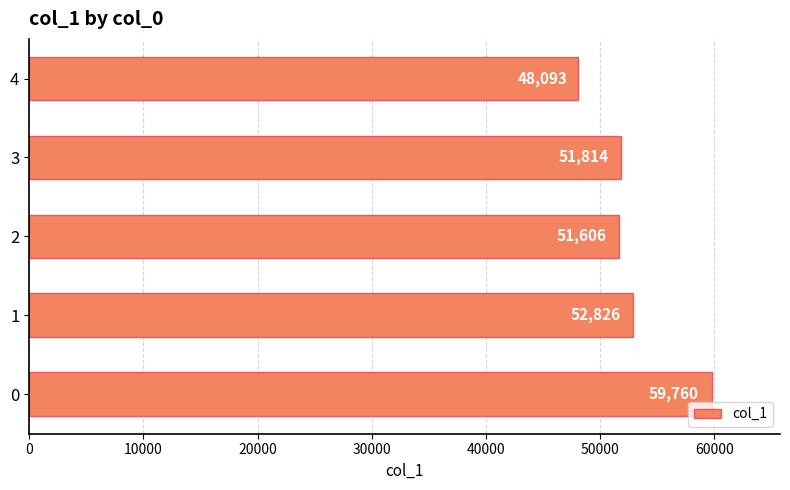

What is the change in value from 0 to 3?

-7946